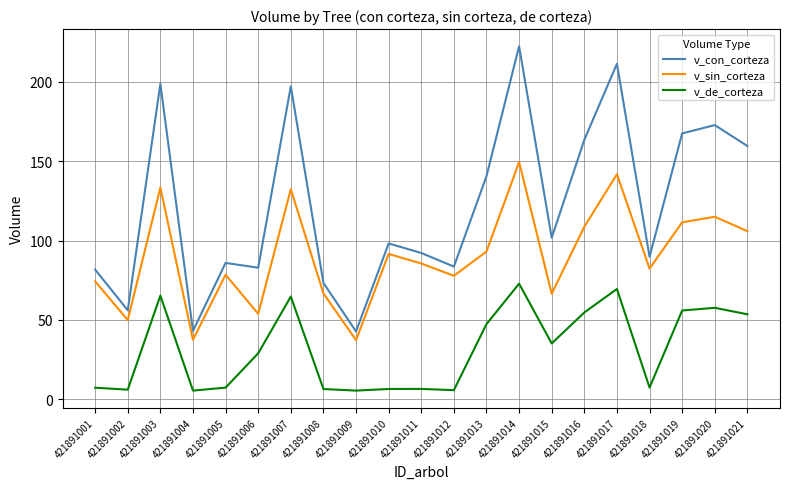

Is the value of v_con_corteza at 421891006 greater than the value of v_de_corteza at 421891011?

Yes